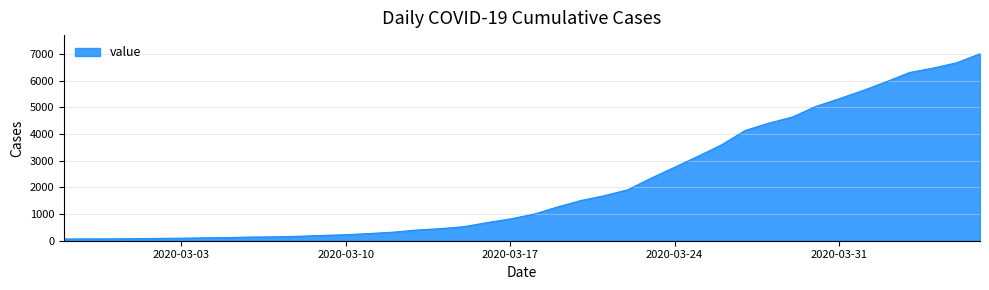

What is the difference between the maximum and minimum values?

6940